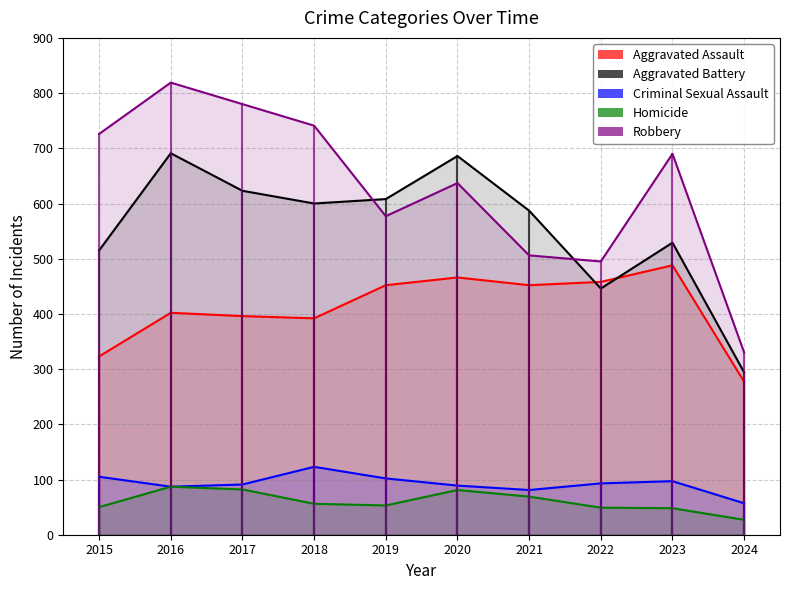

What is the difference between the maximum and minimum values in the Aggravated Assault series?

211